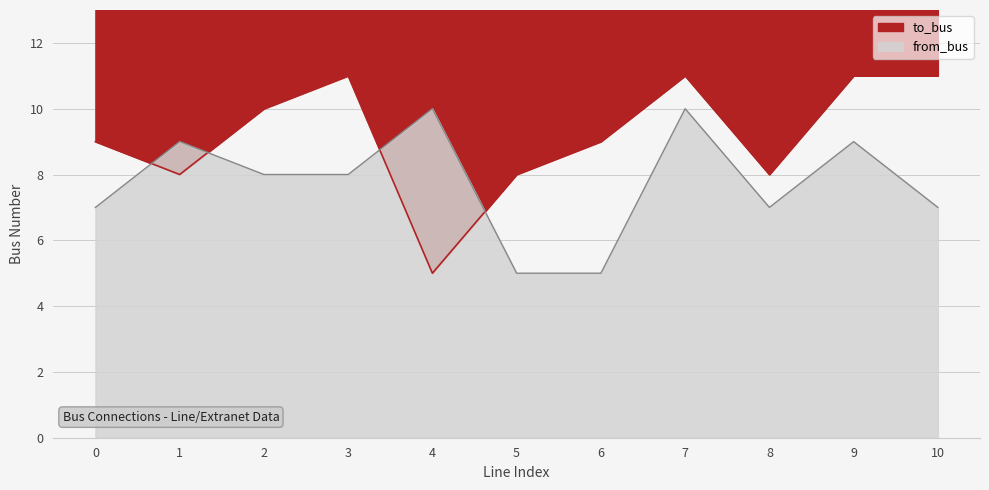

At how many categories does at least one series exceed 6?

11